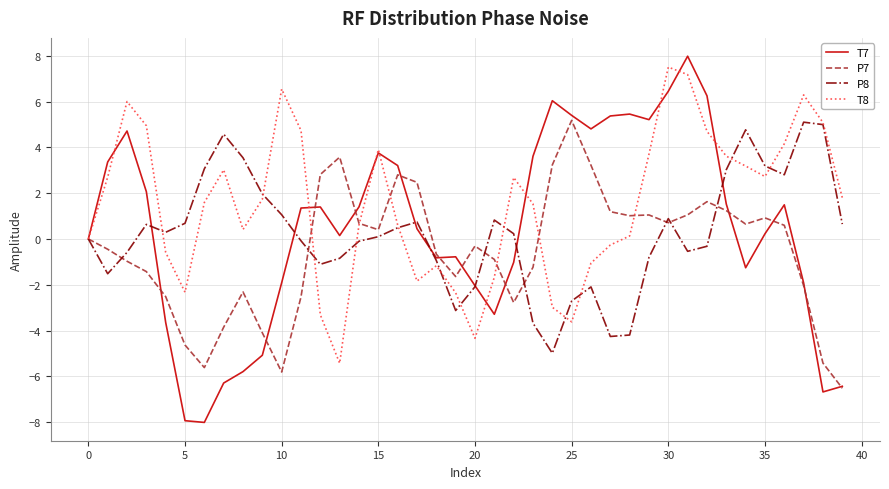

True or false: P8 has more than 1 points higher than both neighbors.

True